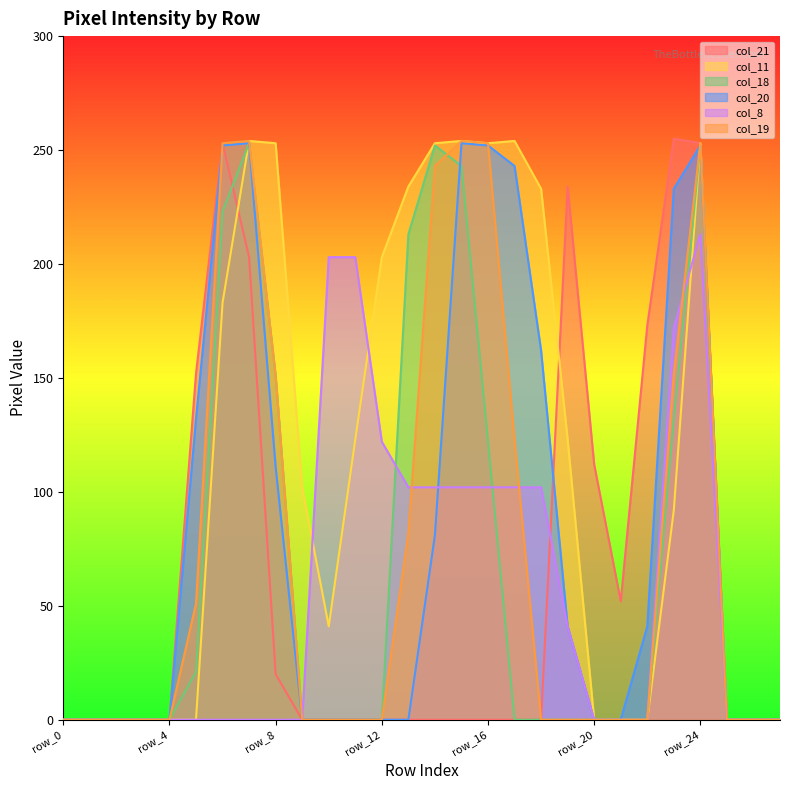

Reading right to left, what are all the values shown in this chart?

col_21: 0	0	0	253	255	173	52	112	234	0	0	0	0	0	0	0	0	0	0	20	203	253	152	0	0	0	0	0
col_11: 0	0	0	253	92	0	0	0	123	233	254	253	254	253	234	203	123	41	102	253	254	183	0	0	0	0	0	0
col_18: 0	0	0	252	132	0	0	0	0	0	0	122	243	252	213	0	0	0	0	151	253	223	21	0	0	0	0	0
col_20: 0	0	0	252	233	41	0	0	41	162	243	252	253	81	0	0	0	0	0	111	253	252	132	0	0	0	0	0
col_8: 0	0	0	213	172	0	0	0	41	102	102	102	102	102	102	122	203	203	0	0	0	0	0	0	0	0	0	0
col_19: 0	0	0	253	152	0	0	0	0	0	123	253	254	243	82	0	0	0	0	151	254	253	51	0	0	0	0	0